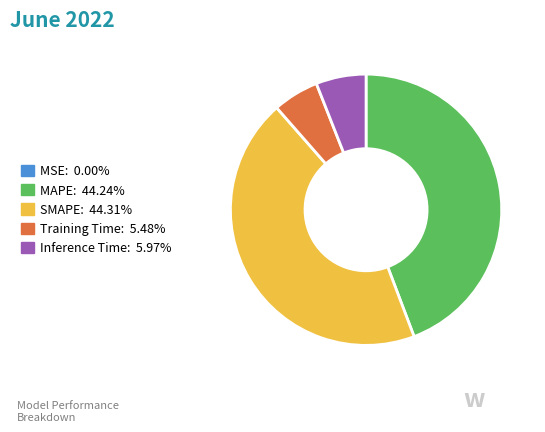

Between Inference Time and SMAPE, which is larger?

SMAPE